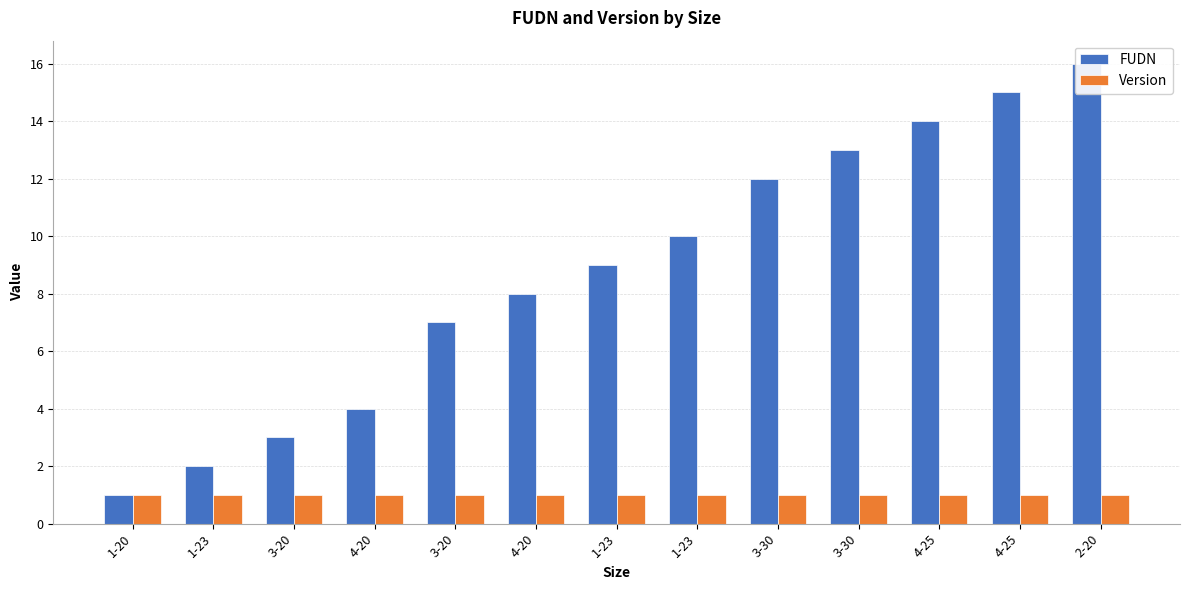

What is the difference between the second highest and second lowest values in the FUDN series?

13